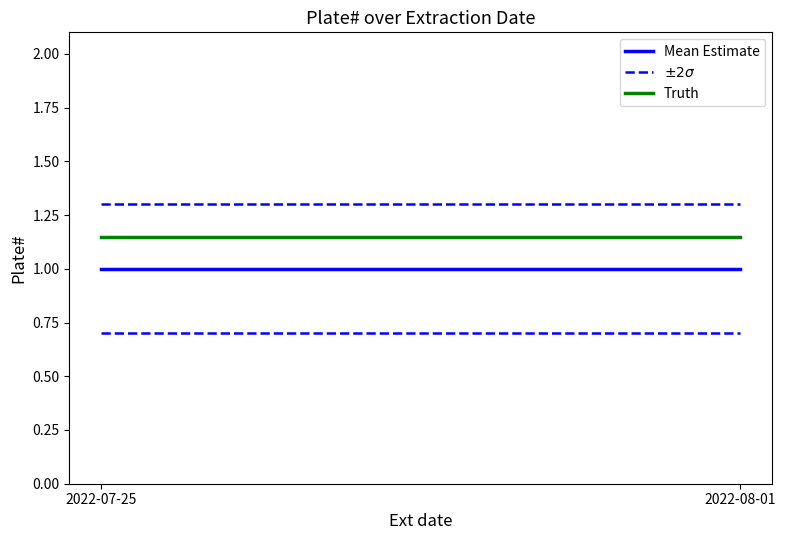

What position from the right is 2022-08-01?

1